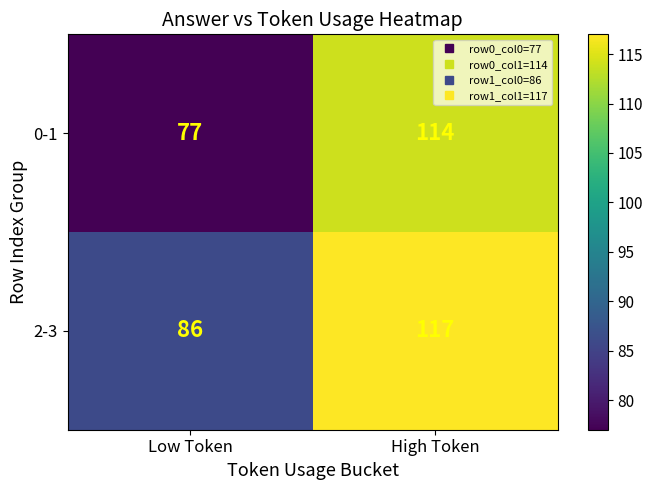

Count the number of data series in this chart.

2